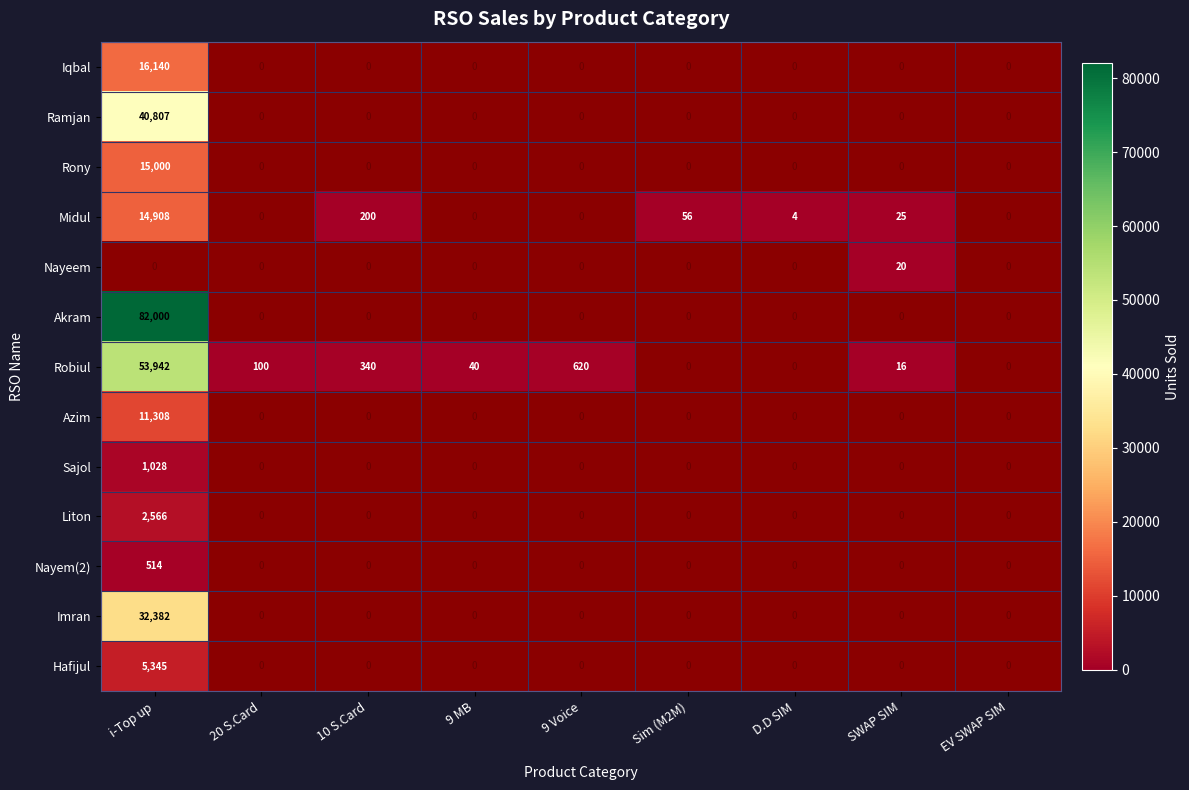

At which label does Sajol reach its peak?

i-Top up